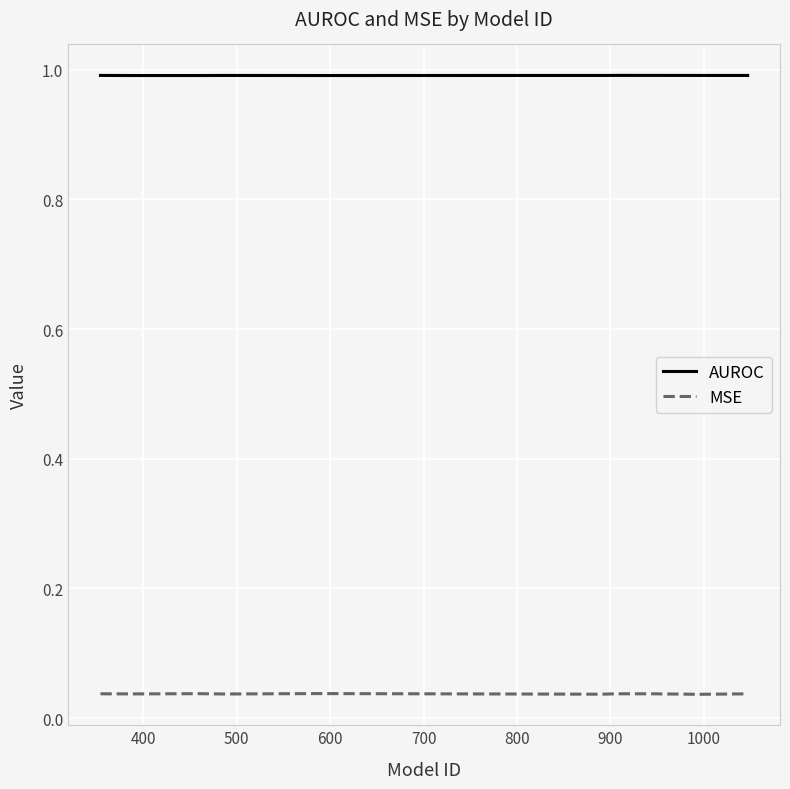

True or false: AUROC and MSE cross at least once.

False